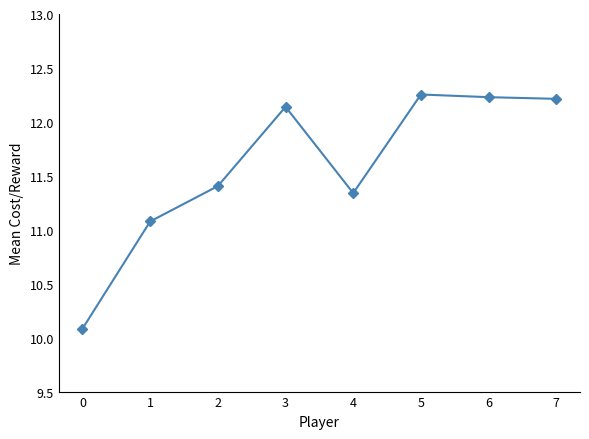

At which category does the data reach its first local valley?

4